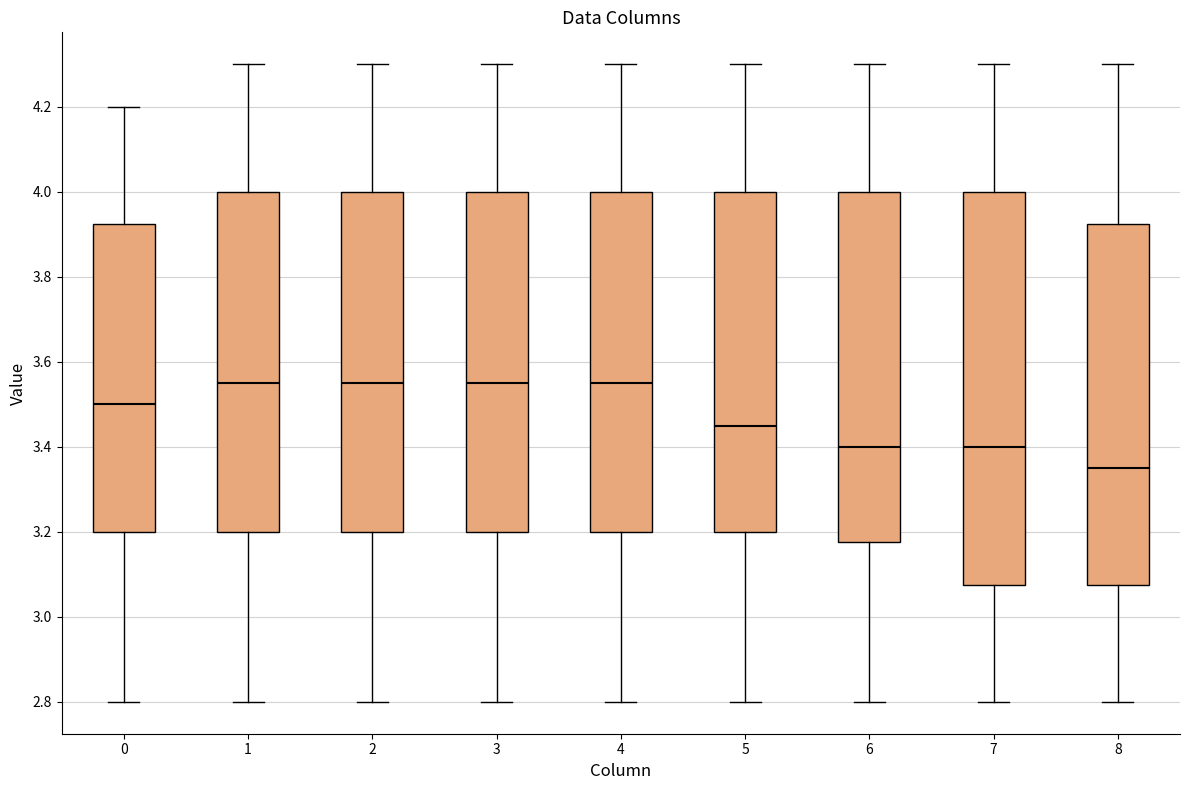

Where is the lower edge of the box at x = 7 on the y-axis? The values are not printed on the chart, so give them approximately, as read against the axis.

3.08